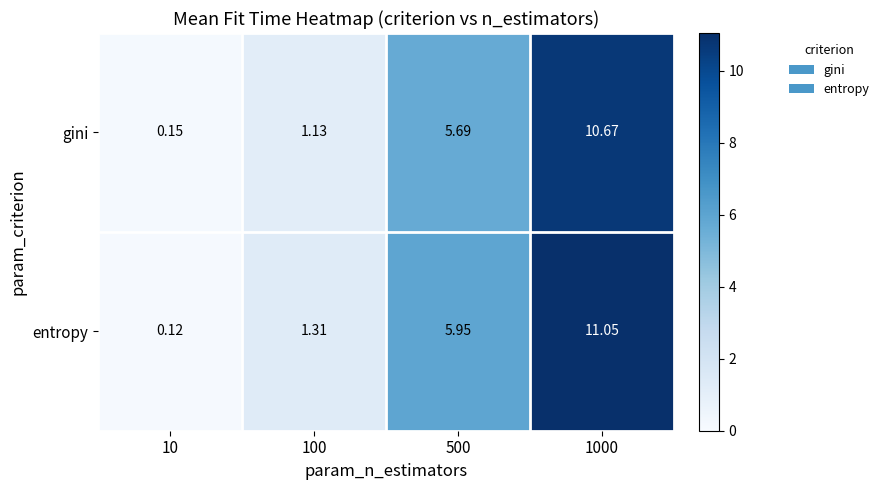

Which series changed the most between 500 and 1000?

entropy